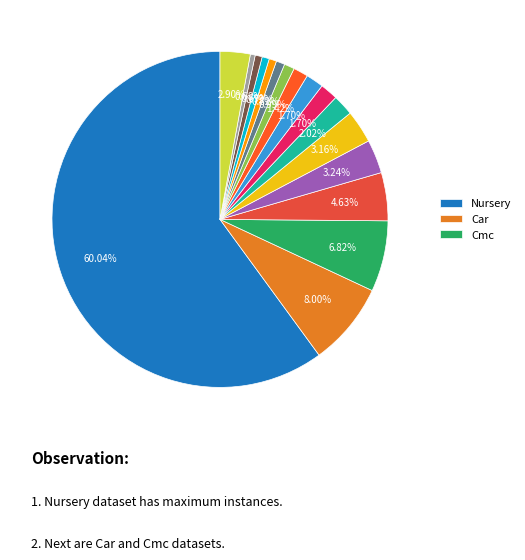

Which slice is the smallest?

Zoo